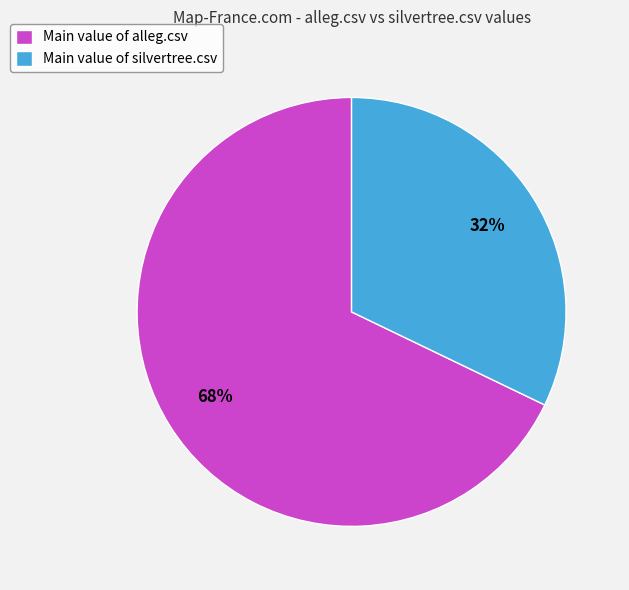

The Main value of silvertree.csv slice represents 32% of the pie. True or false?

True